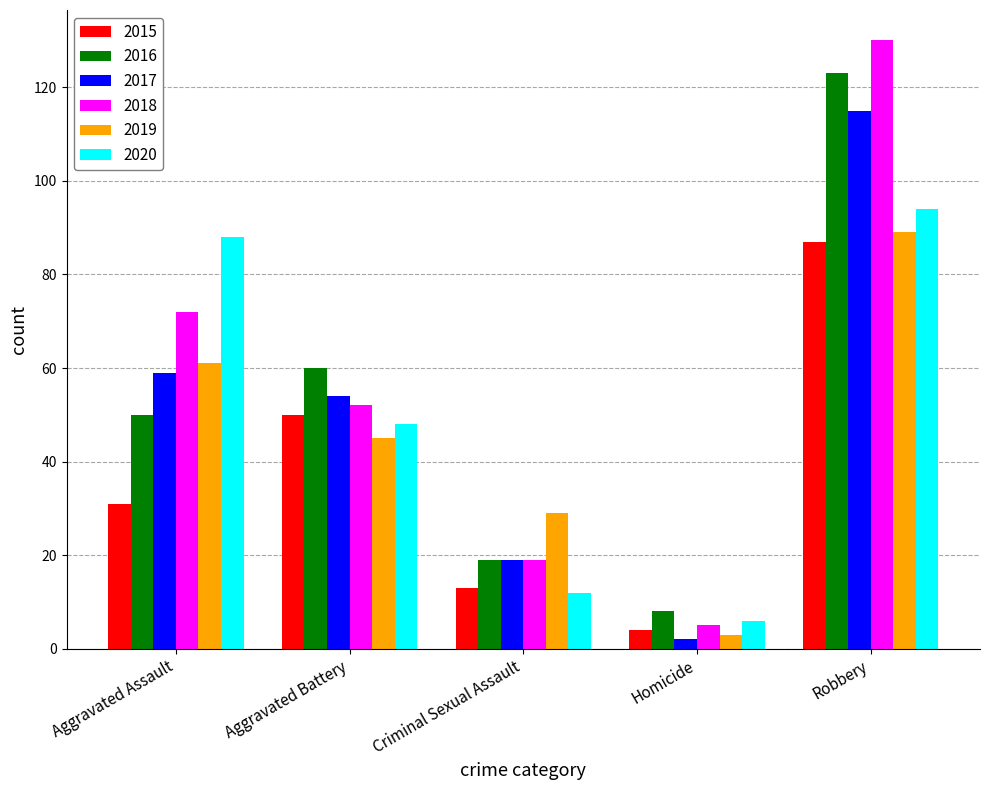

What is the sum of all 2019 values?

227